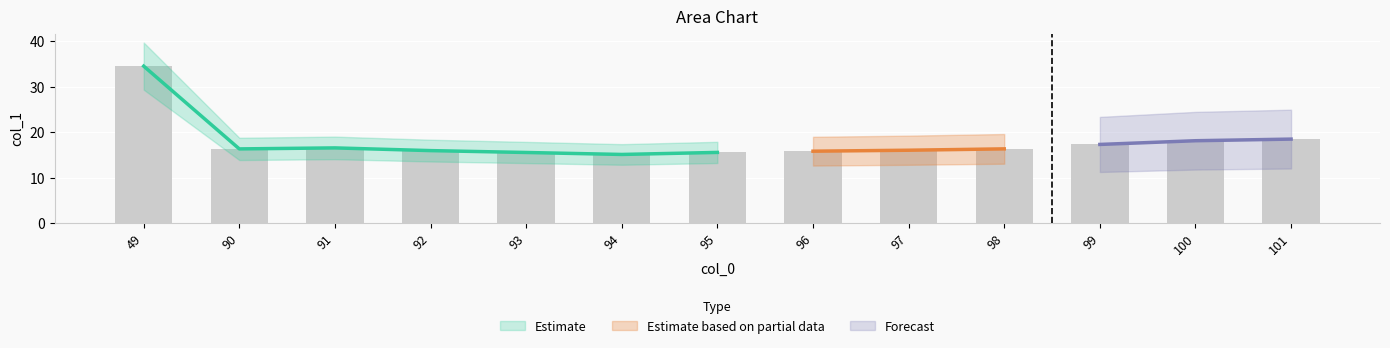

Reading left to right, list all the values displayed in this chart.

34.5	16.3	16.5	15.9	15.5	15.1	15.5	15.8	16.0	16.3	17.3	18.1	18.5